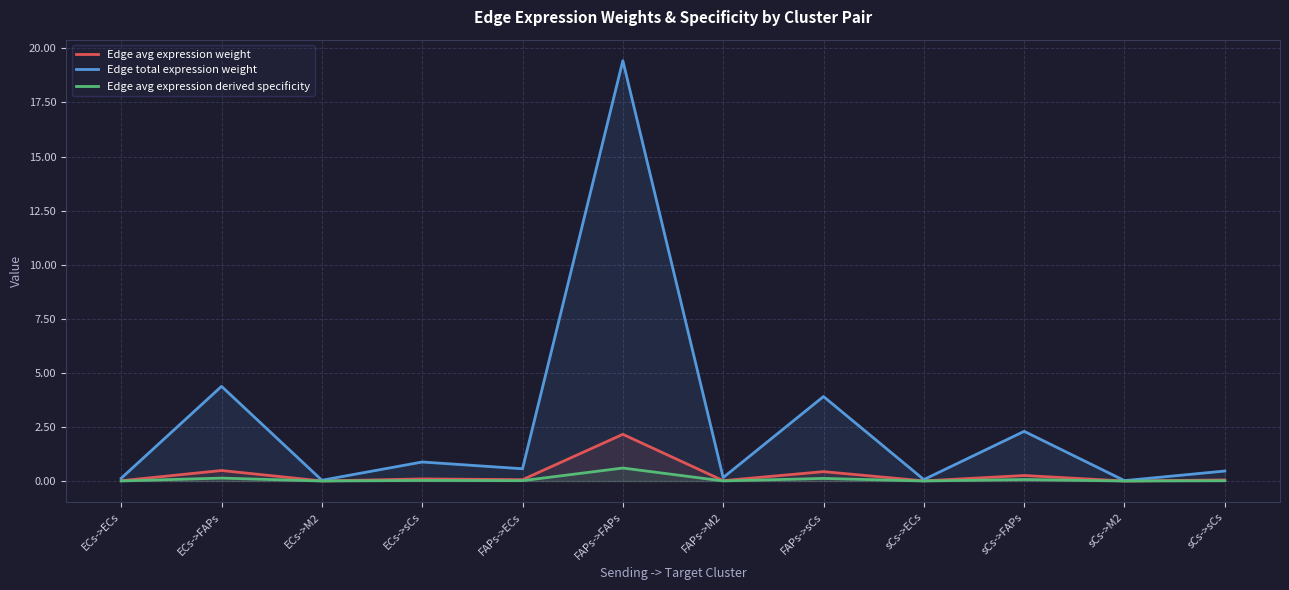

What position from the right is sCs->FAPs?

3